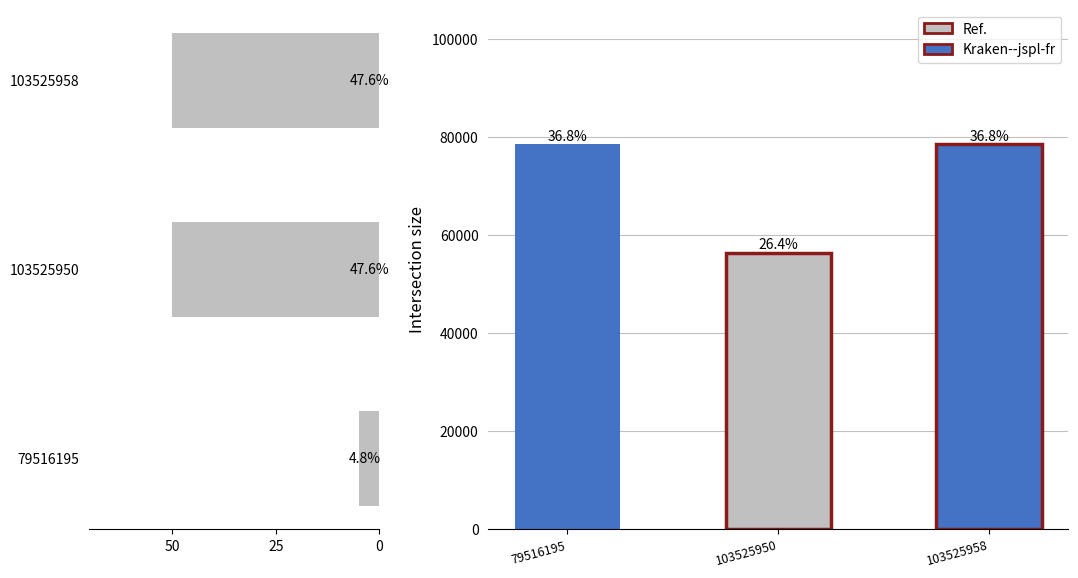

Between 79516195 and 103525950, which is larger?

103525950